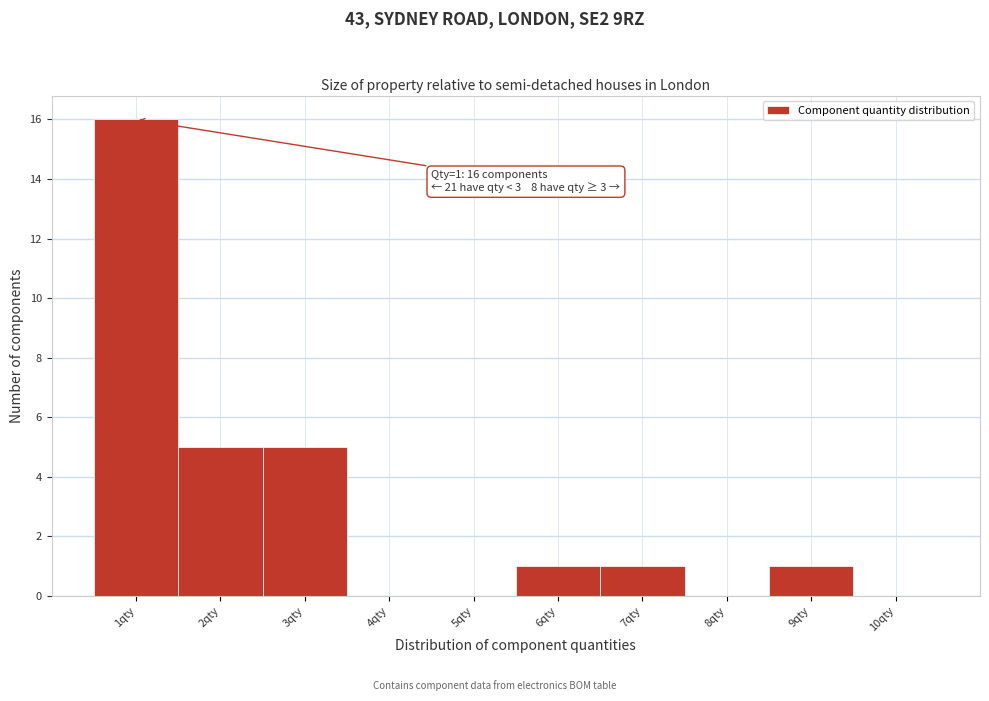

Over which range of the x-axis is the bar tallest?

0.5 to 1.5